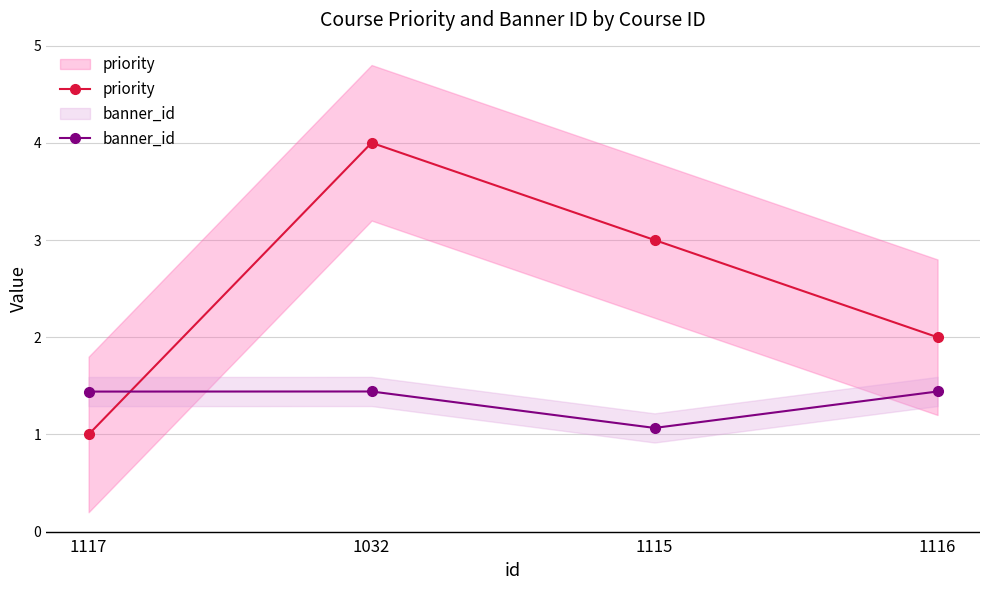

How many intersections are there between banner_id and priority?

1